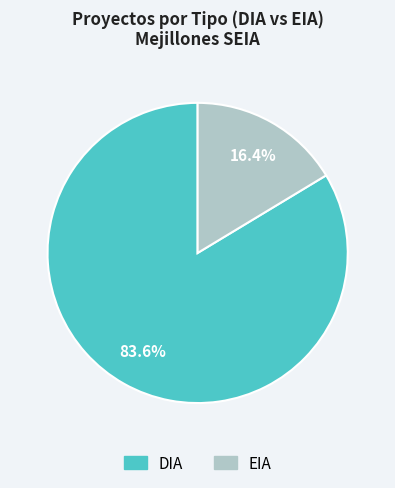

The EIA slice represents 26% of the pie. True or false?

False